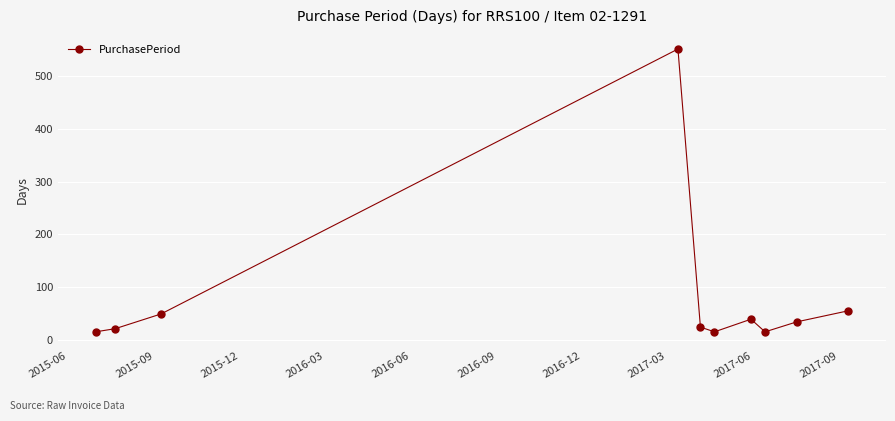

What is the minimum value shown in the chart?

15